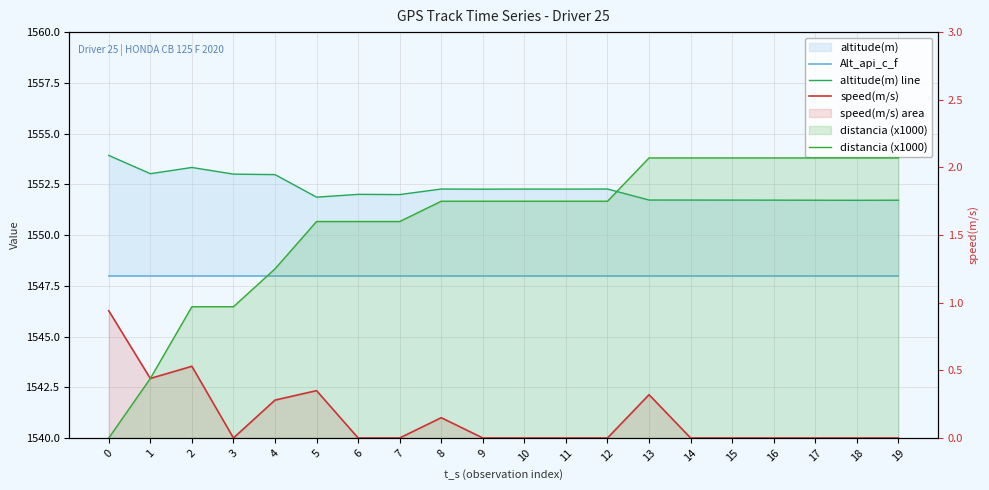

What is the difference between the maximum and minimum values in the speed(m/s) series?

0.9